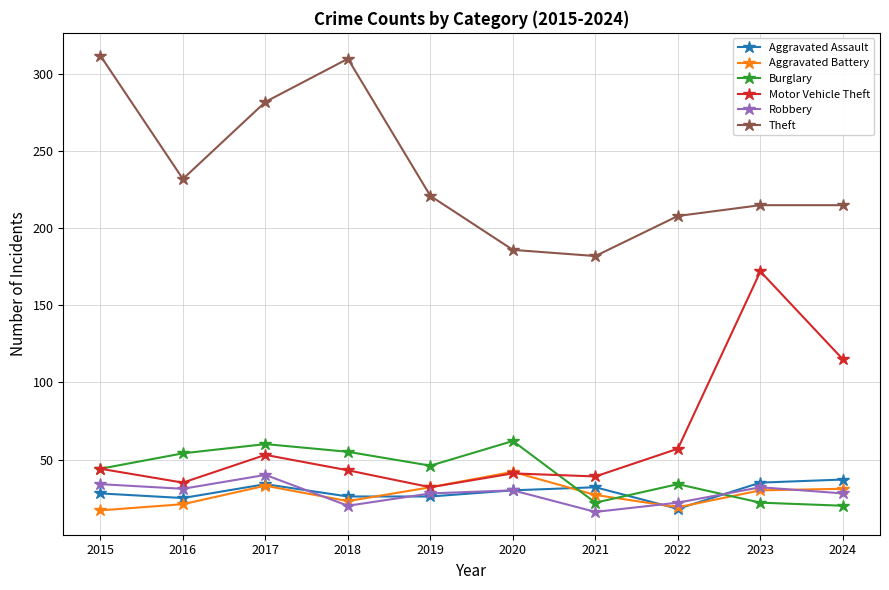

What is the highest value of the Aggravated Battery series?

42